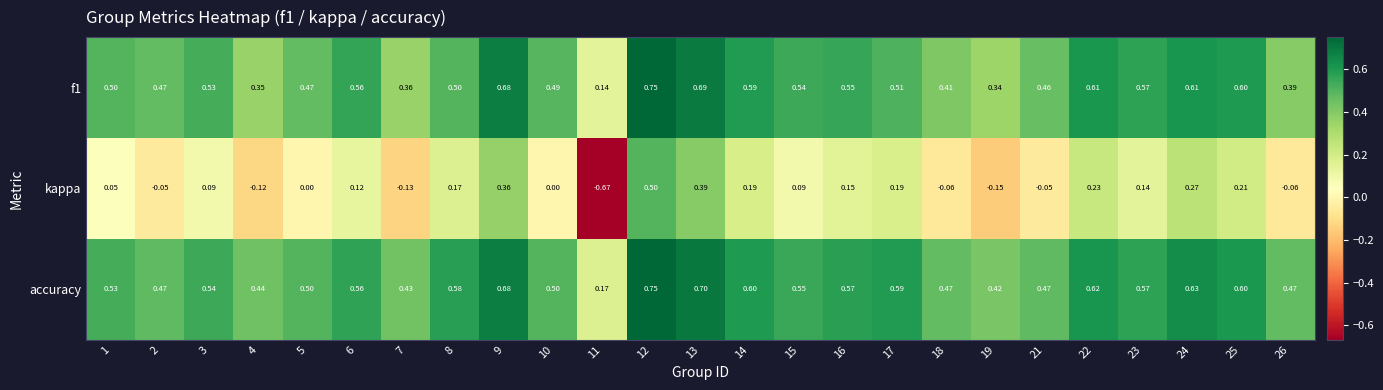

Is the value of f1 at 11 greater than the value of kappa at 1?

Yes